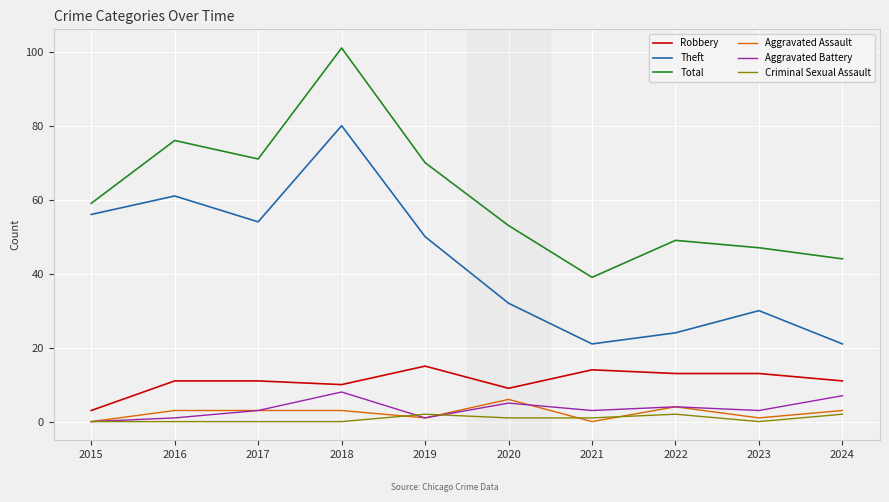

True or false: Robbery and Total intersect in this chart.

False